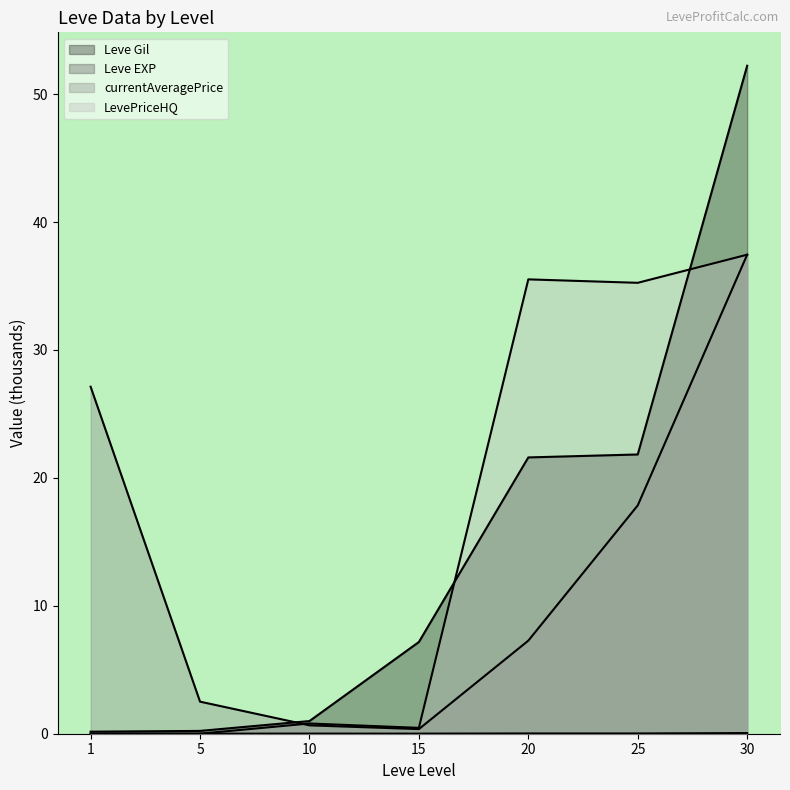

Between 1 and 5, which is larger?

5